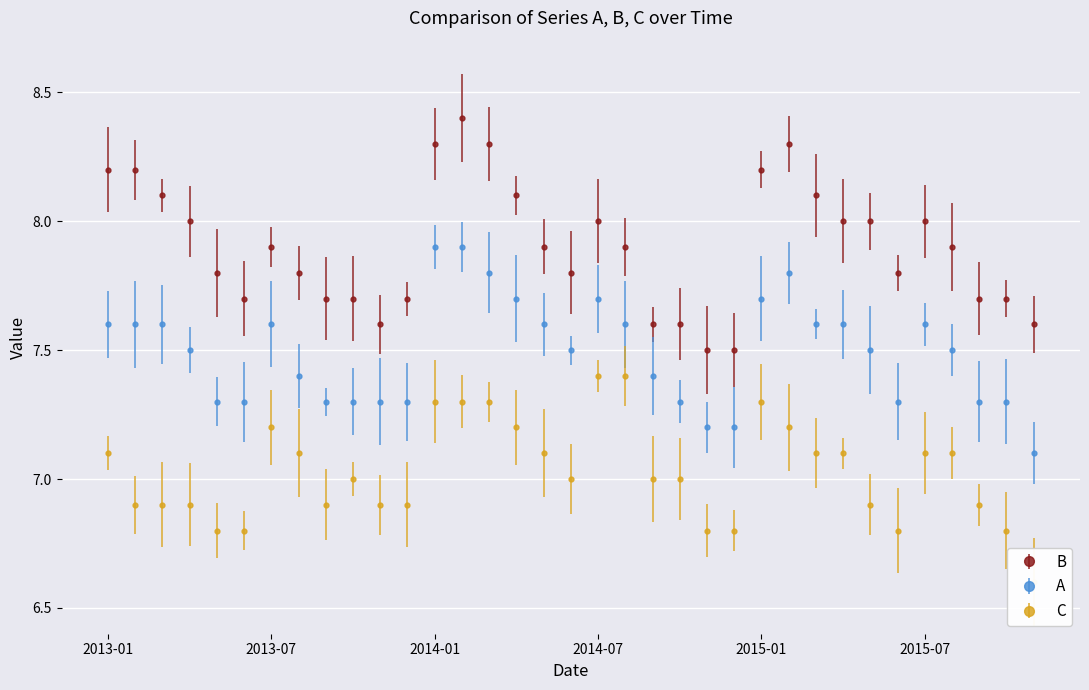

Is it true that A equals 3.9 at 2014-06?

False